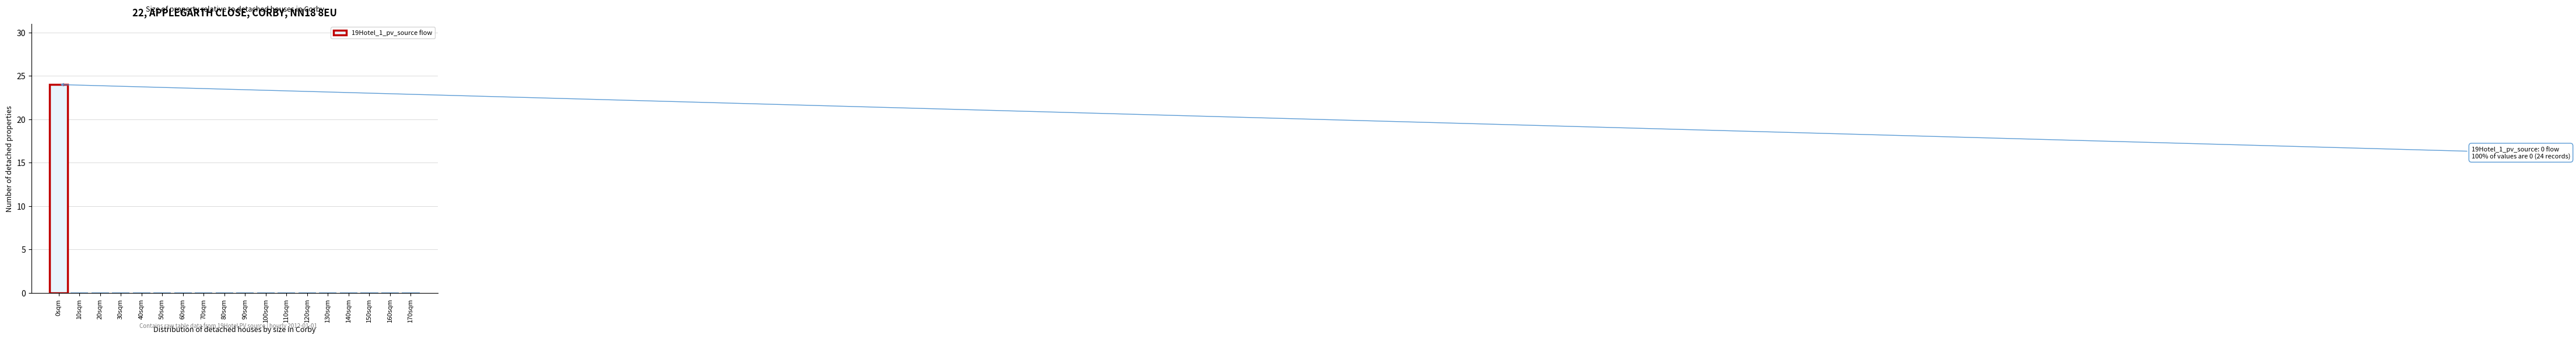

Reading left to right, extract all data points from this chart.

0sqm=24	10sqm=0	20sqm=0	30sqm=0	40sqm=0	50sqm=0	60sqm=0	70sqm=0	80sqm=0	90sqm=0	100sqm=0	110sqm=0	120sqm=0	130sqm=0	140sqm=0	150sqm=0	160sqm=0	170sqm=0